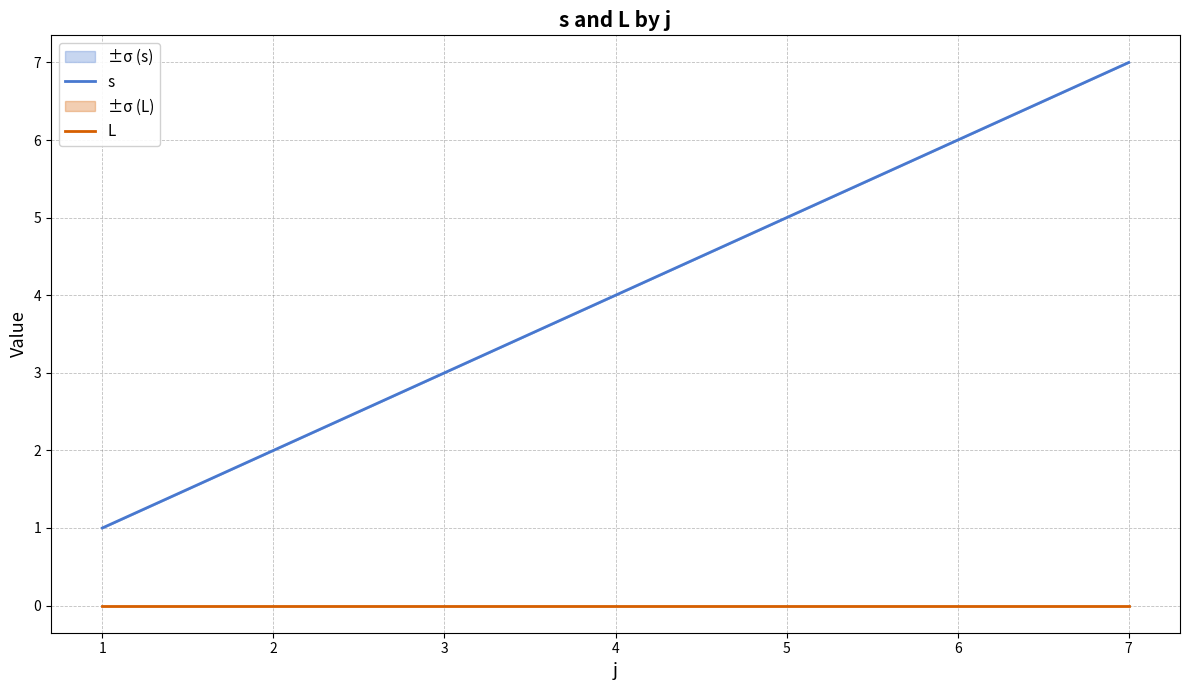

Which category has the lowest value in the L series?

1